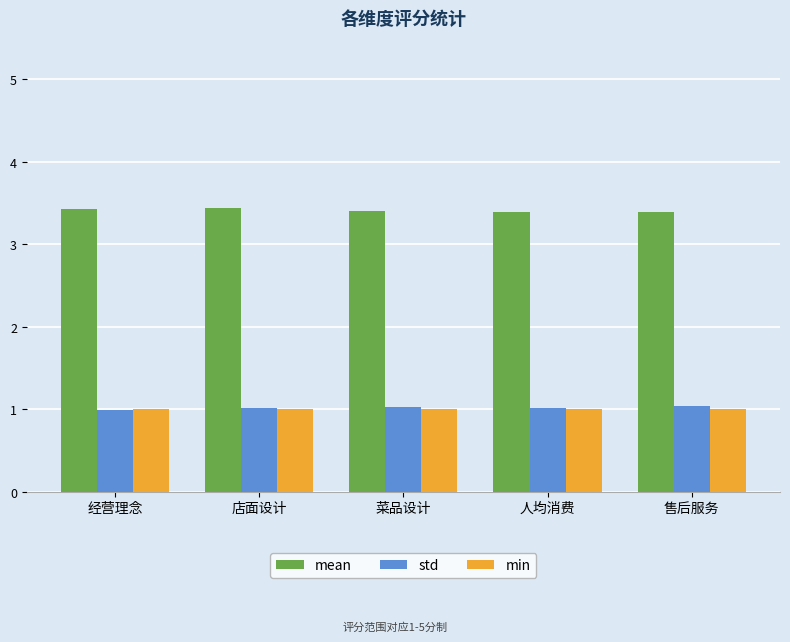

What are all the series names shown in the legend?

mean, std, min